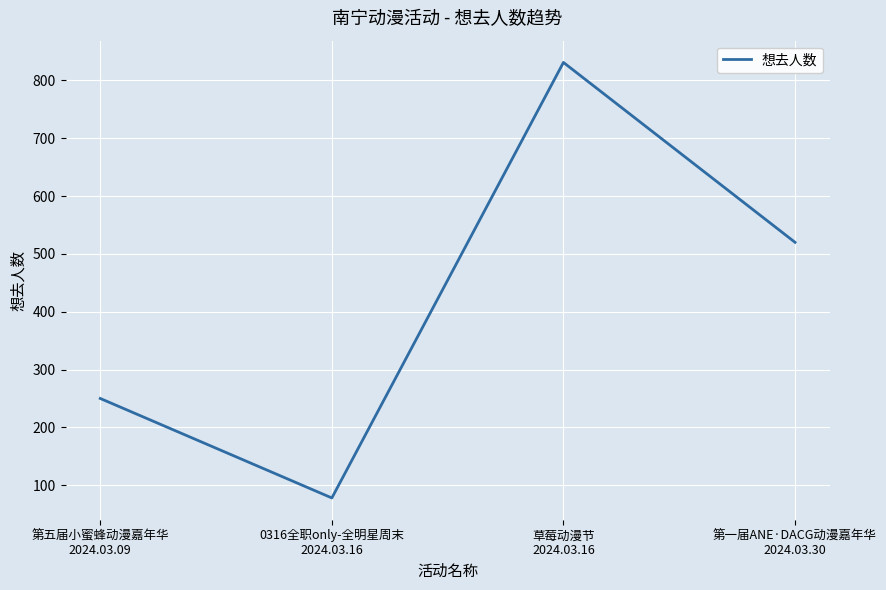

How many interior local valleys (lower than both neighbors) does the data have?

1